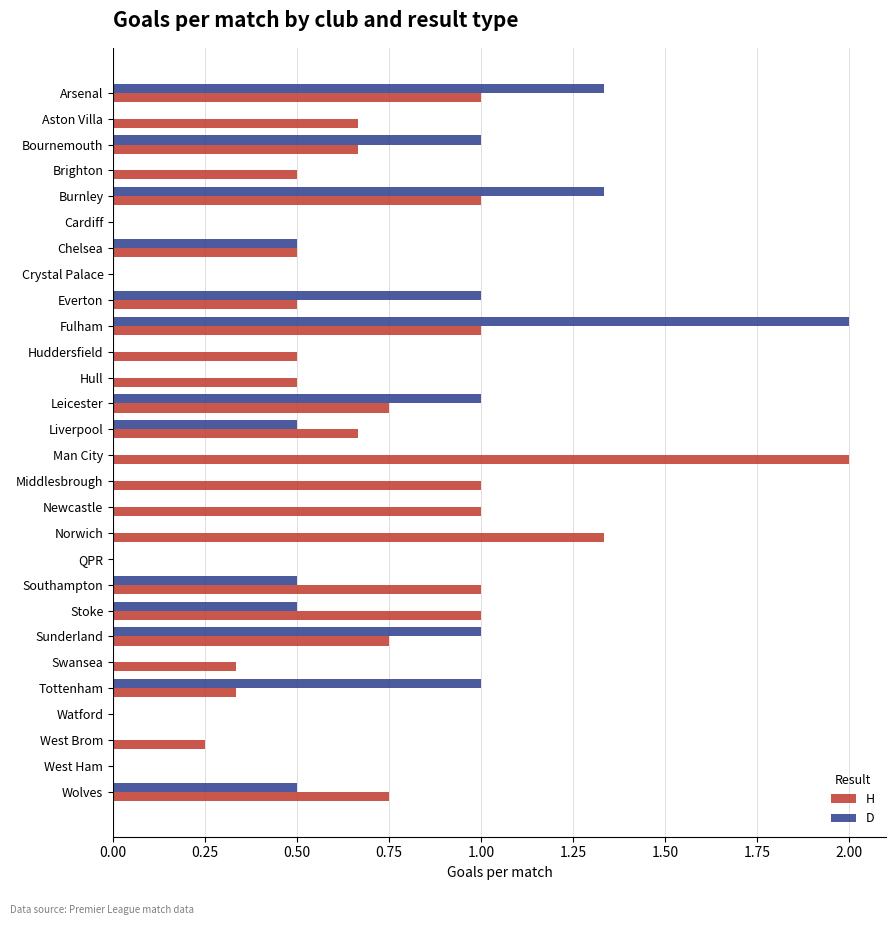

Which series changed the most between Aston Villa and Sunderland?

D